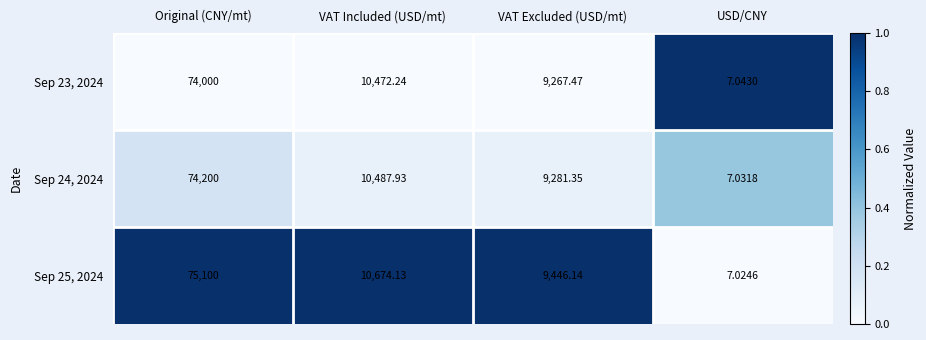

Rank the series at Original (CNY/mt) from highest to lowest value.

Sep 25, 2024, Sep 24, 2024, Sep 23, 2024